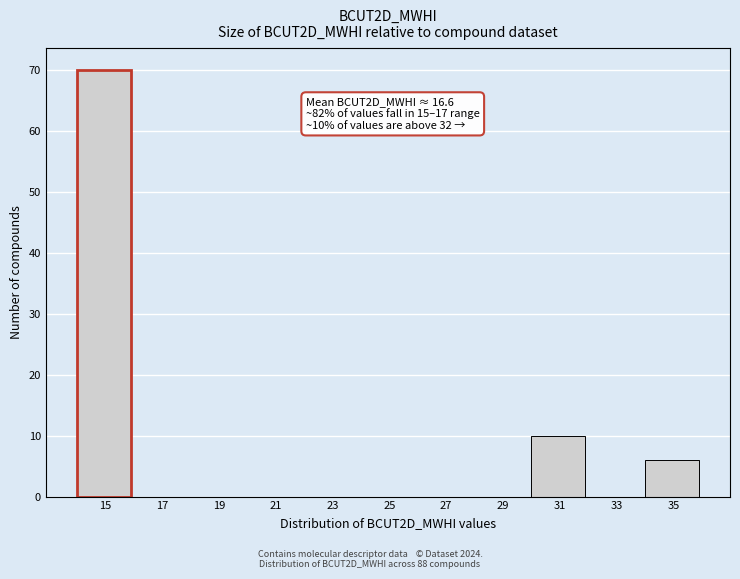

Reading right to left, what are all the values shown in this chart?

35=6	33=0	31=10	29=0	27=0	25=0	23=0	21=0	19=0	17=0	15=70